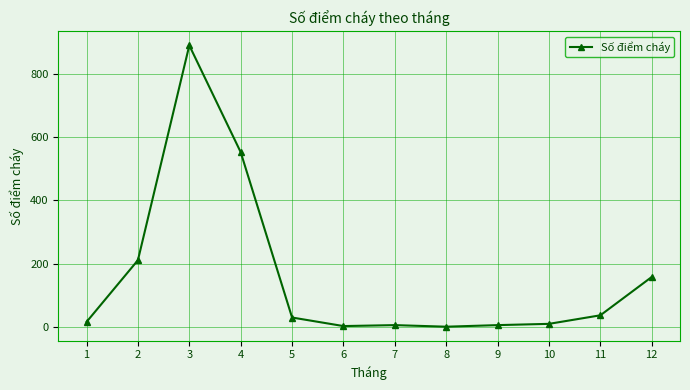

True or false: the data has more than 0 interior local peaks.

True